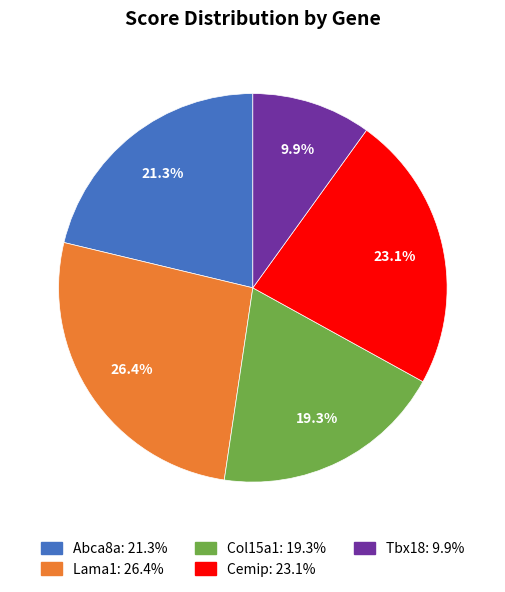

Which slice is the largest?

Lama1